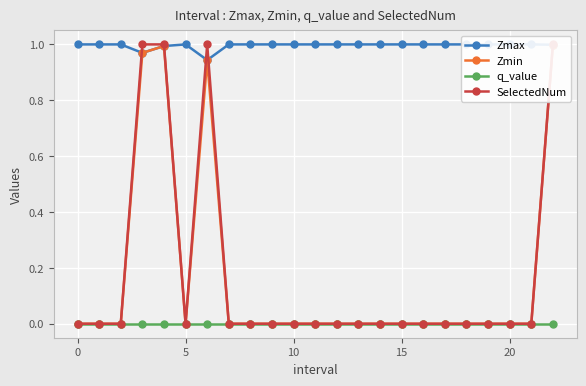

What is the label of the 10th point from the left?

9